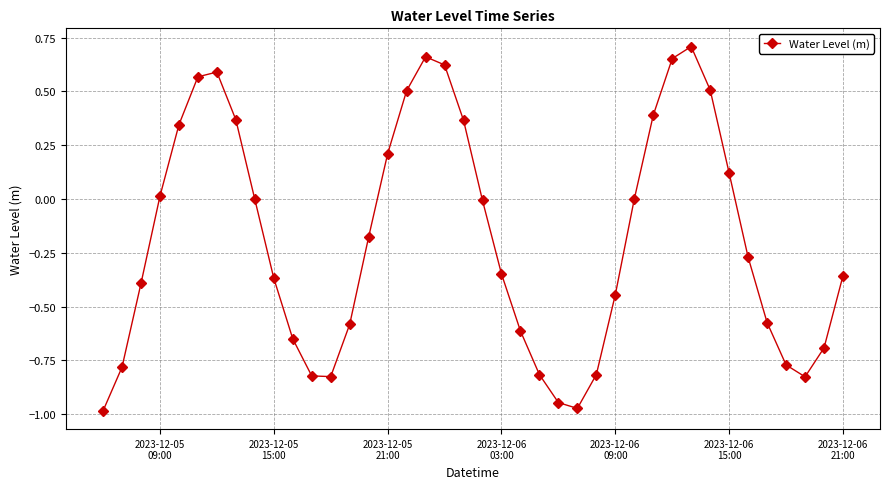

How many points are higher than both their immediate neighbors (excluding endpoints)?

3